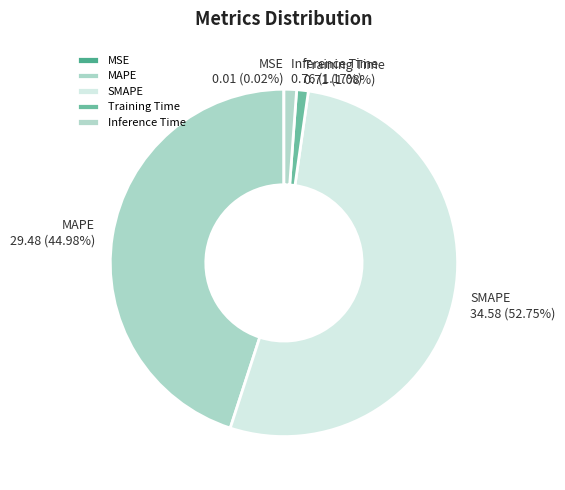

The MAPE slice represents 45% of the pie. True or false?

True